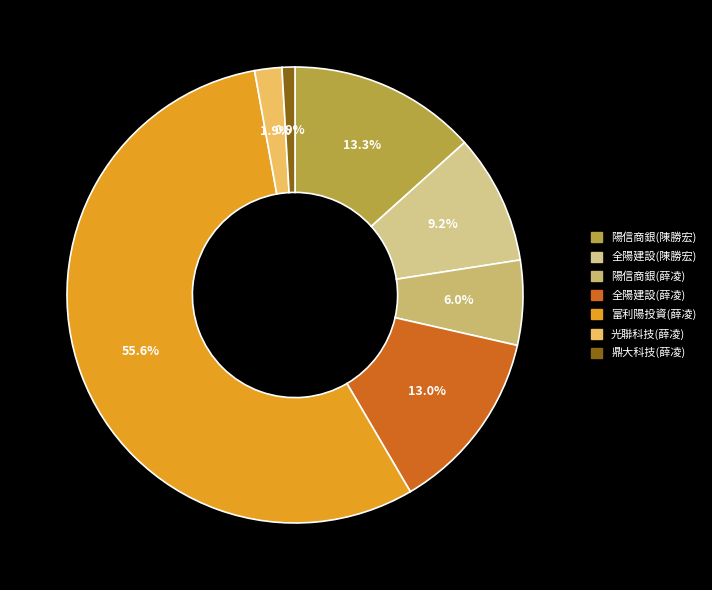

What percentage is NOT represented by 全陽建設(陳勝宏)?

90.8%